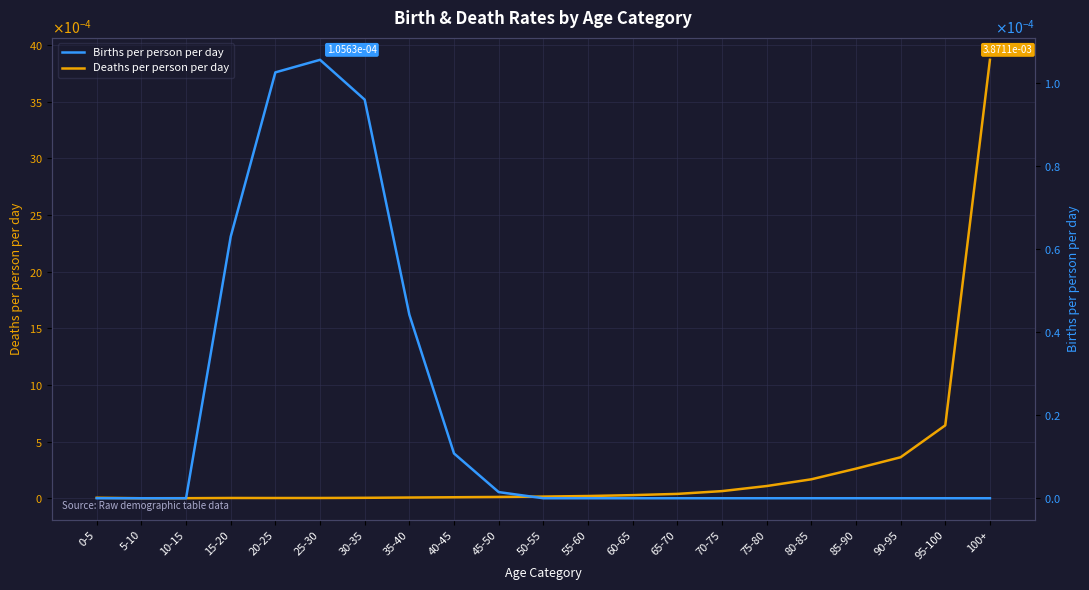

What are all the series names shown in the legend?

Deaths per person per day, Births per person per day